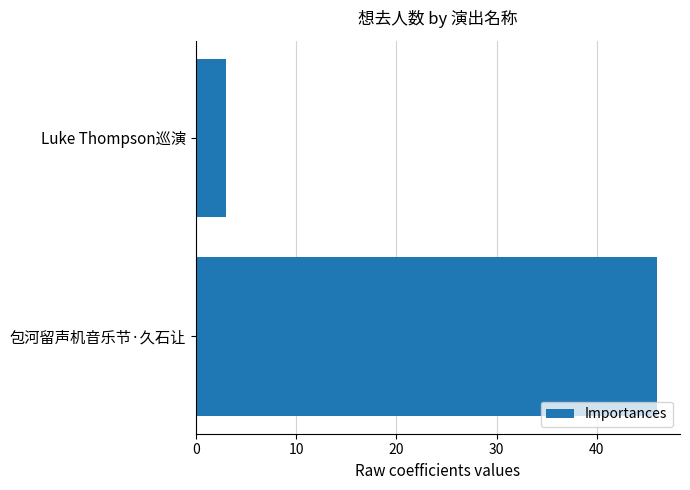

What is the greatest value displayed?

46